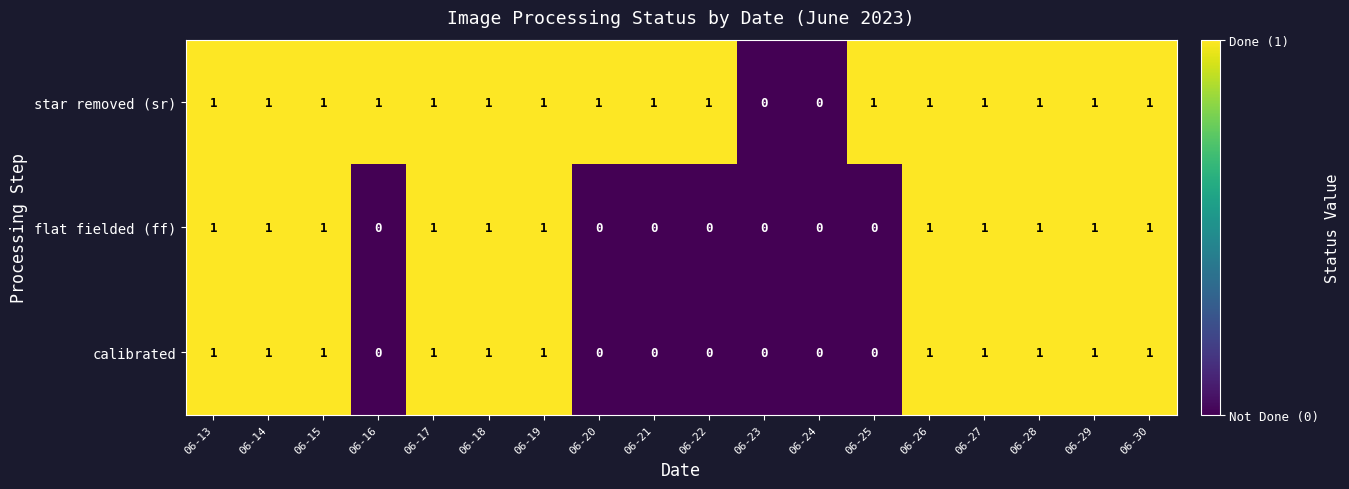

Count the flat fielded (ff) values in the range 0 to 1.

18